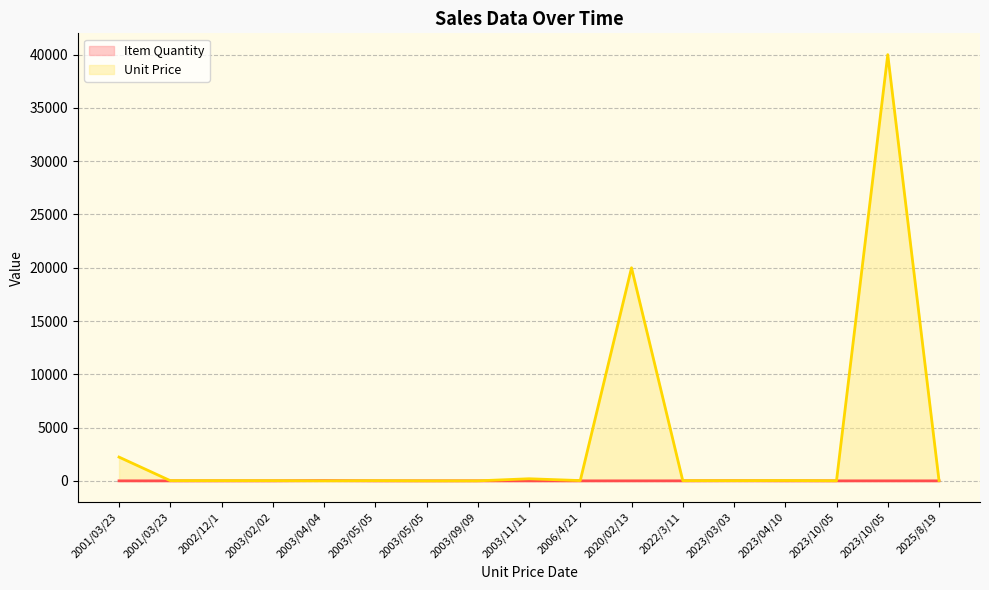

In Unit Price, how many points are lower than both neighbors (excluding endpoints)?

5